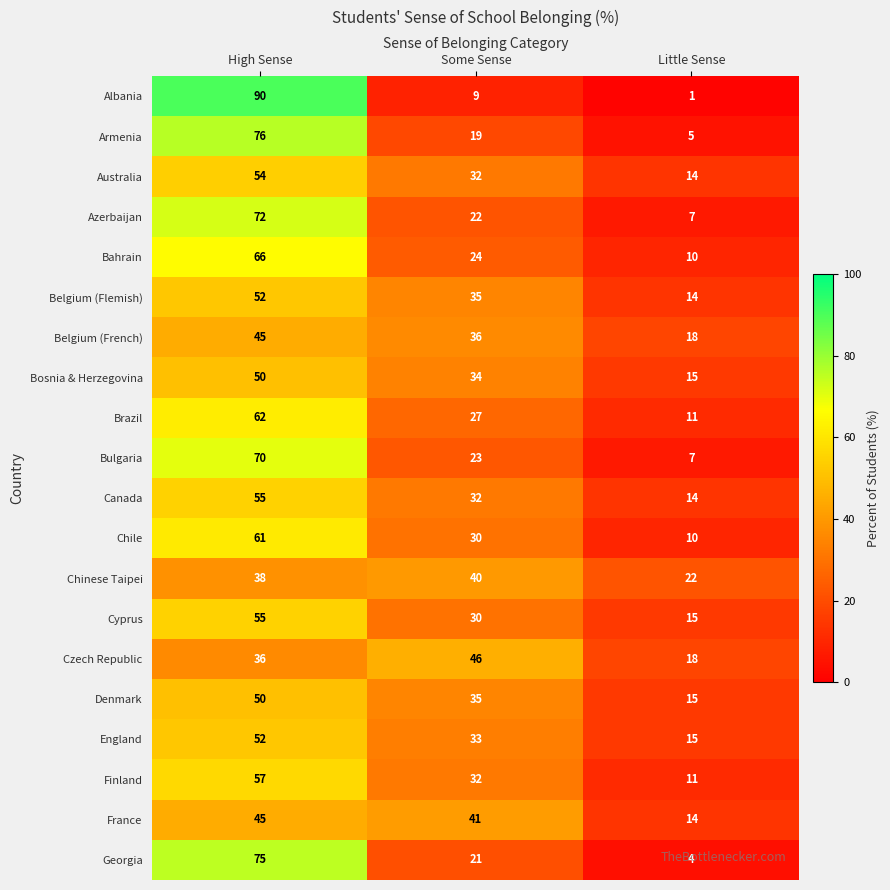

Which label corresponds to the smallest value in the chart?

Little Sense